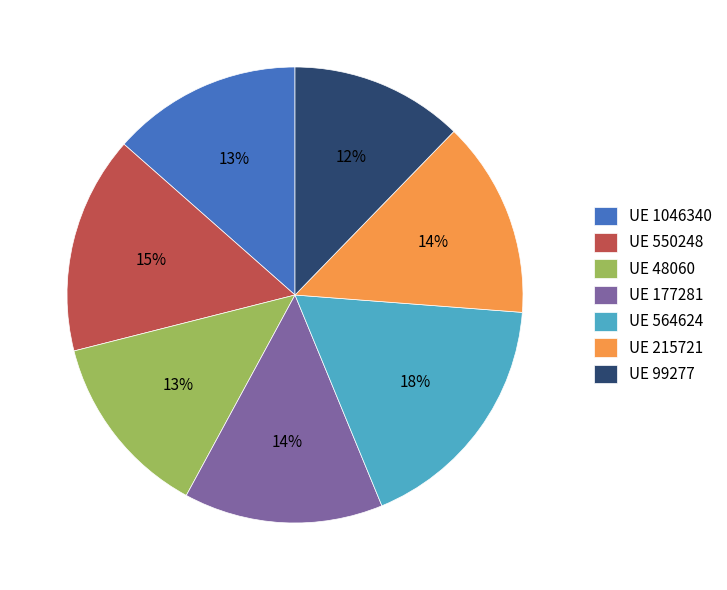

Count the number of slices in the pie.

7